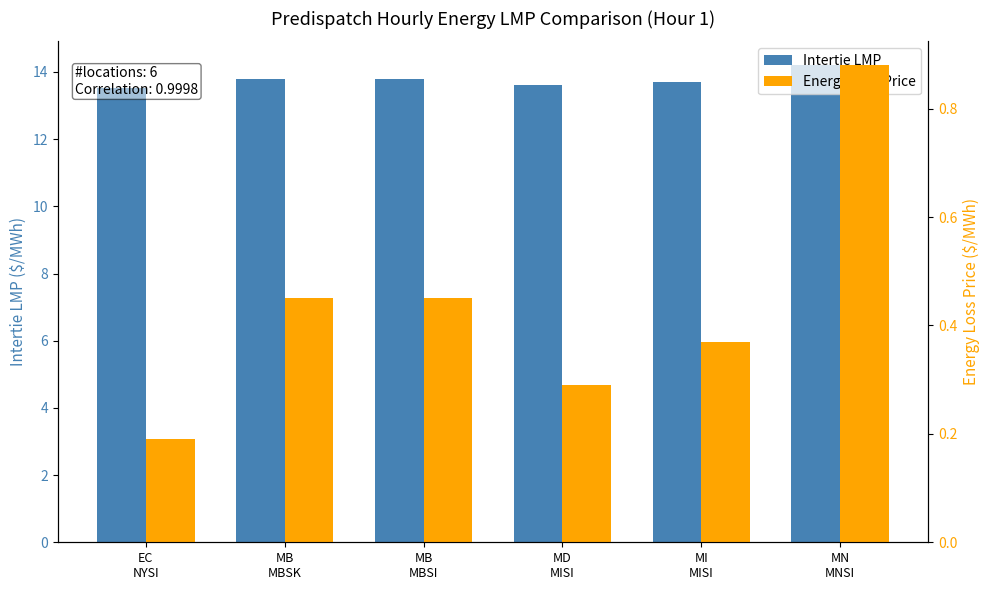

Reading left to right, what are all the values shown in this chart?

Intertie LMP: EC
NYSI=13.5	MB
MBSK=13.8	MB
MBSI=13.8	MD
MISI=13.6	MI
MISI=13.7	MN
MNSI=14.2
Energy Loss Price: EC
NYSI=0.2	MB
MBSK=0.5	MB
MBSI=0.5	MD
MISI=0.3	MI
MISI=0.4	MN
MNSI=0.9